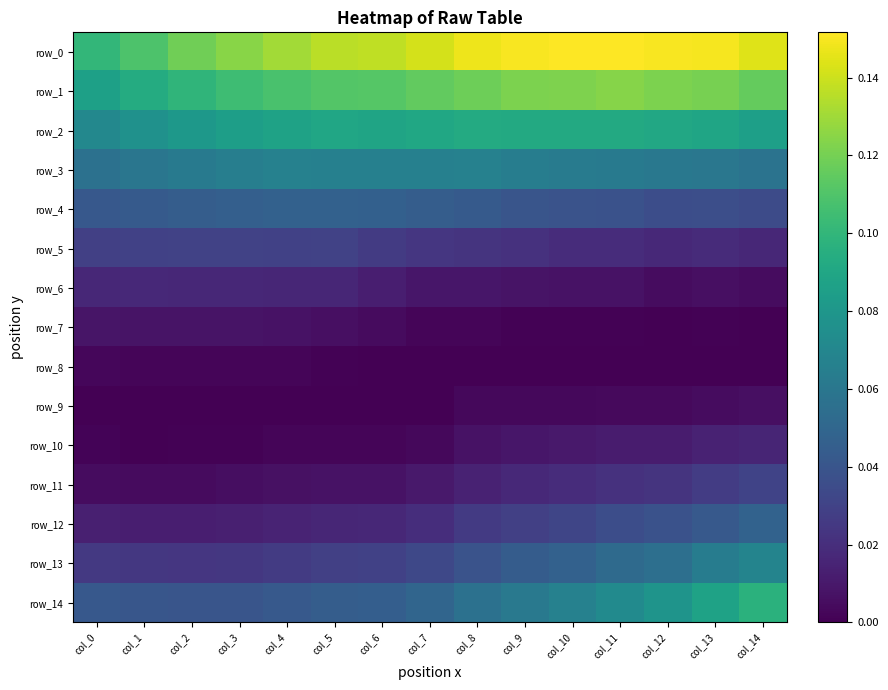

The value of row_14 at col_2 is 0.1. True or false?

False